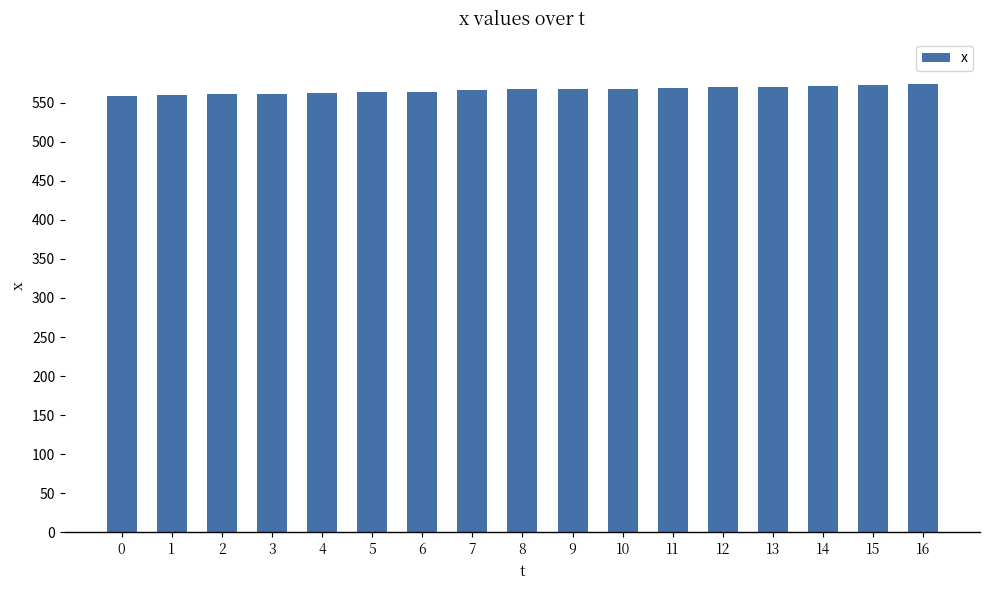

What is the smallest value displayed?

559